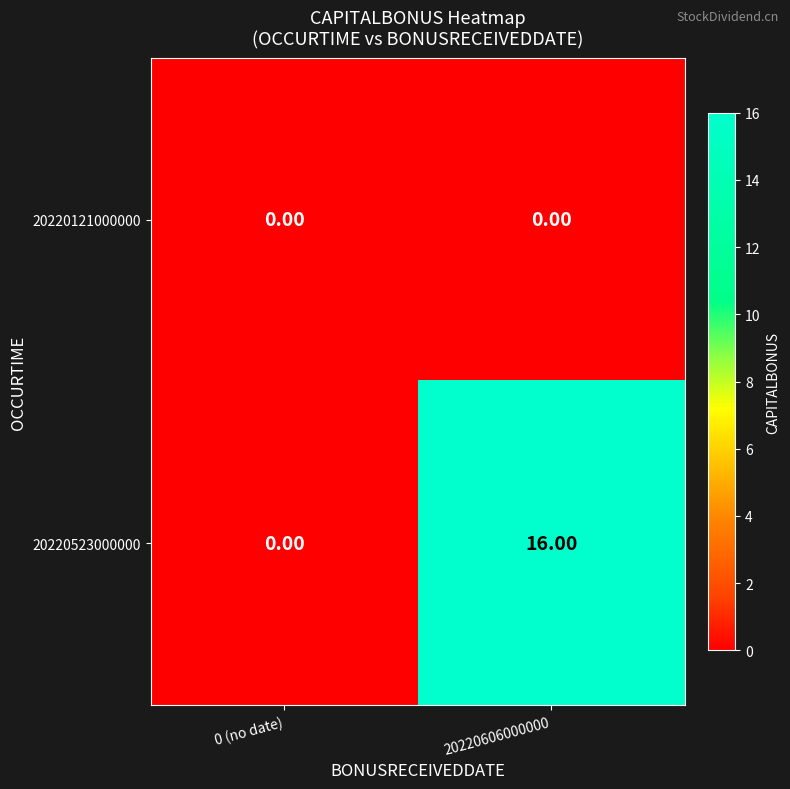

Which series has the largest range (max minus min)?

20220523000000